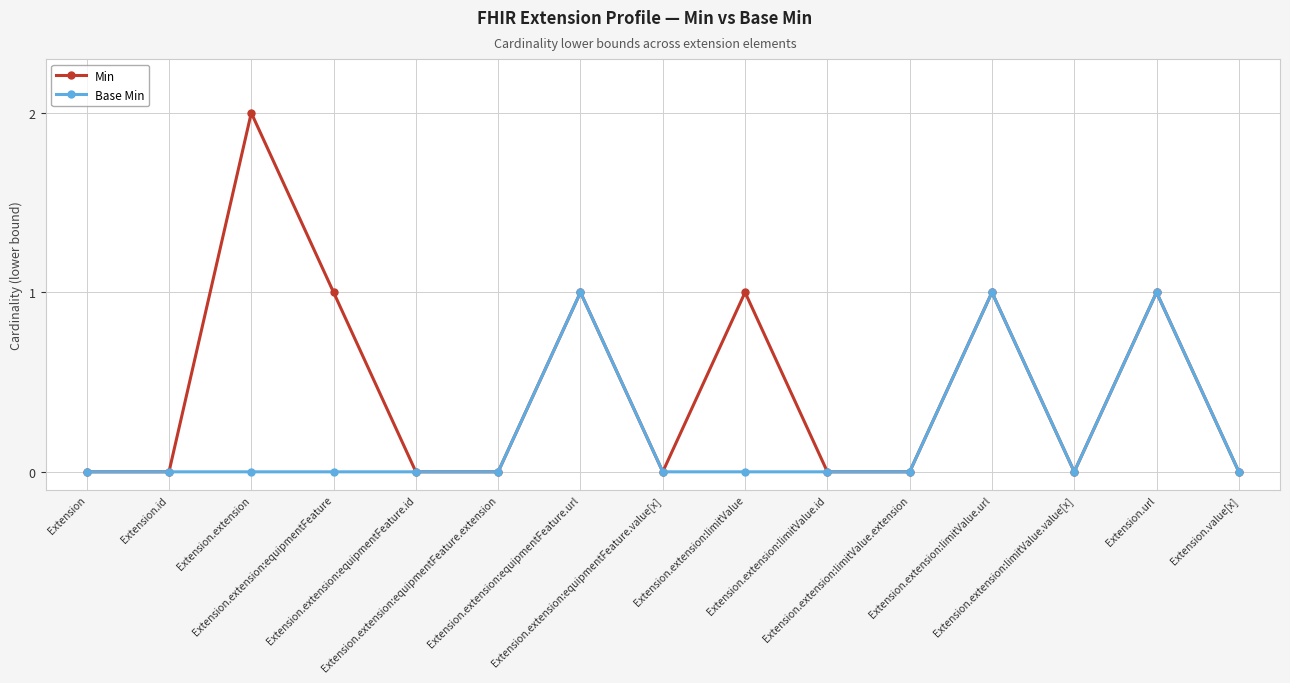

True or false: Min has more than 2 interior local peaks.

True